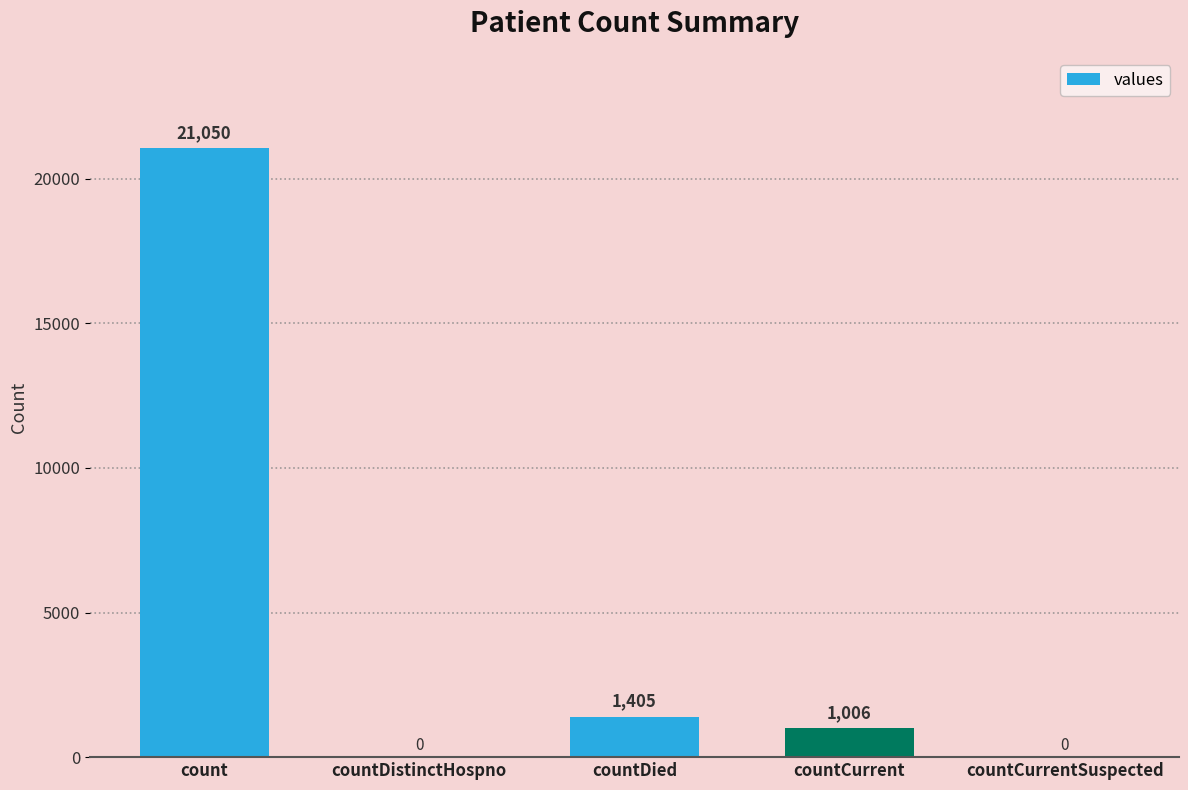

True or false: the data shows -6659 at countCurrentSuspected.

False